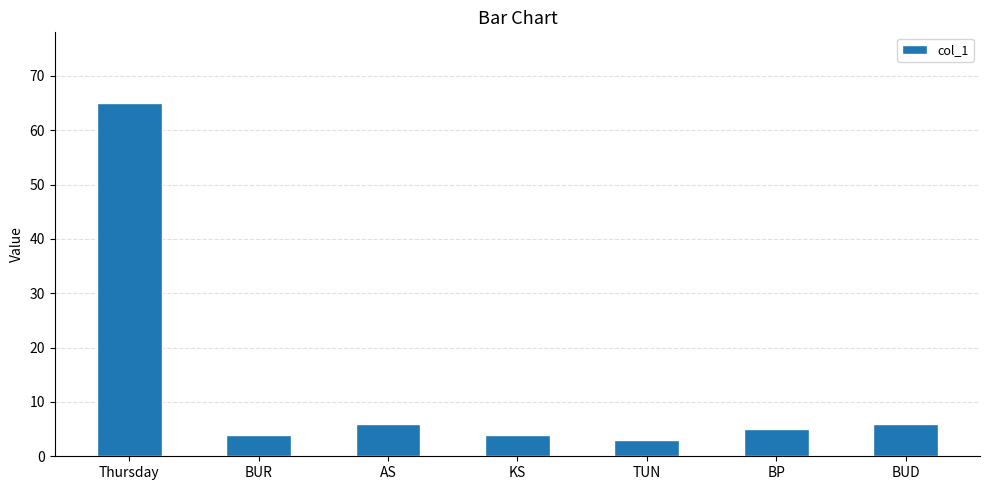

The value at BUD is 11. True or false?

False